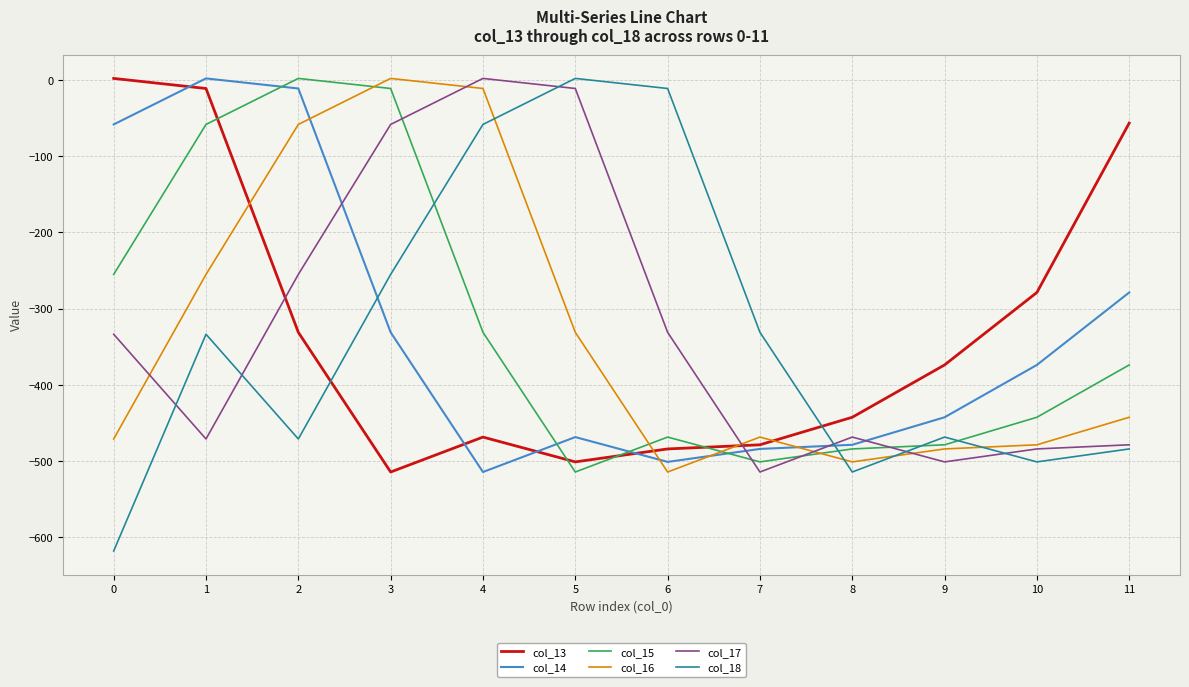

True or false: col_14 has a value of -442.5 at 9.

True